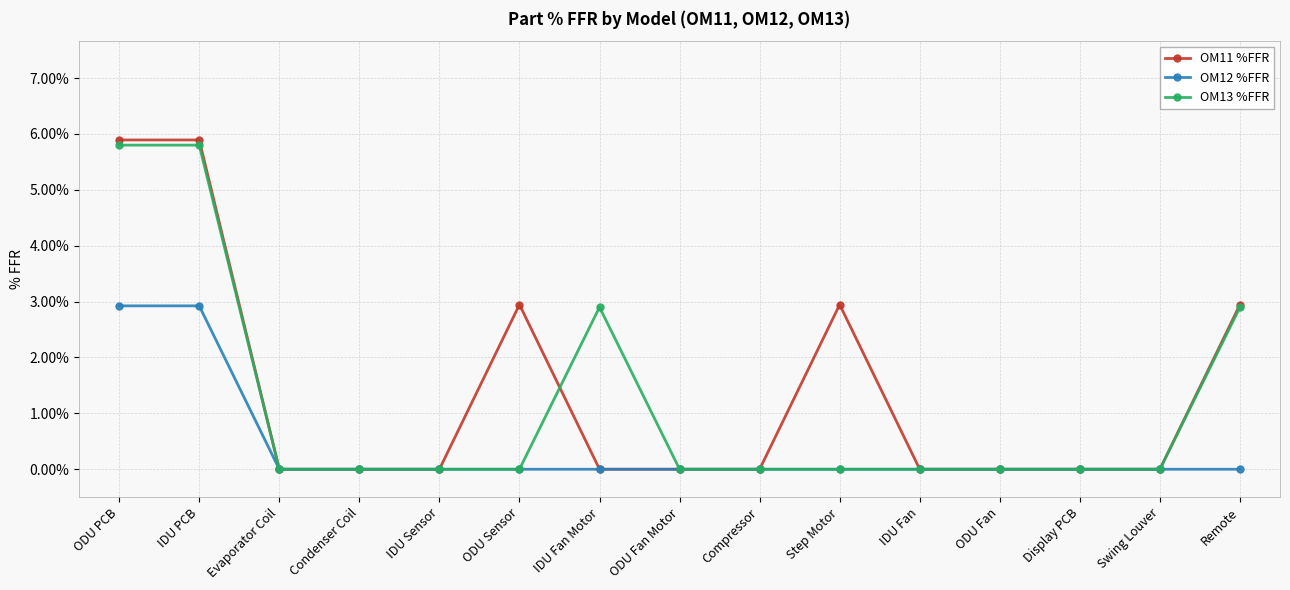

Is the value of OM13 %FFR at ODU Fan Motor greater than the value of OM11 %FFR at ODU Fan Motor?

No